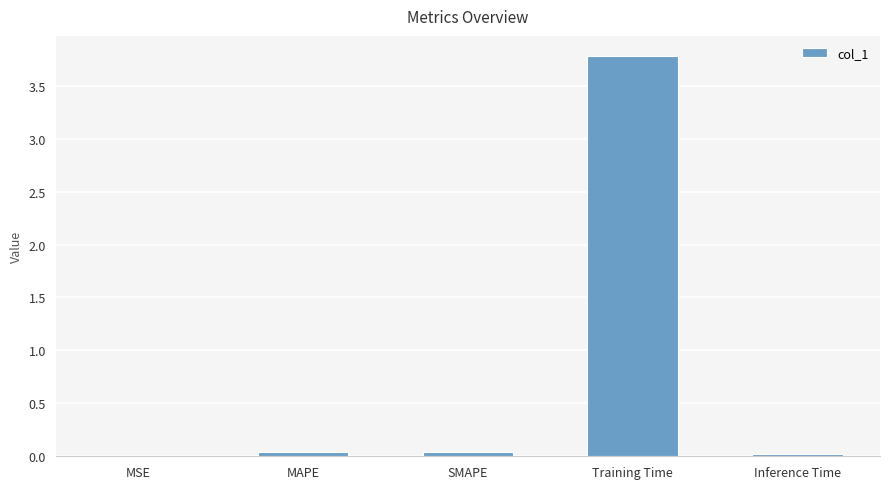

What is the sum of all values?

3.9